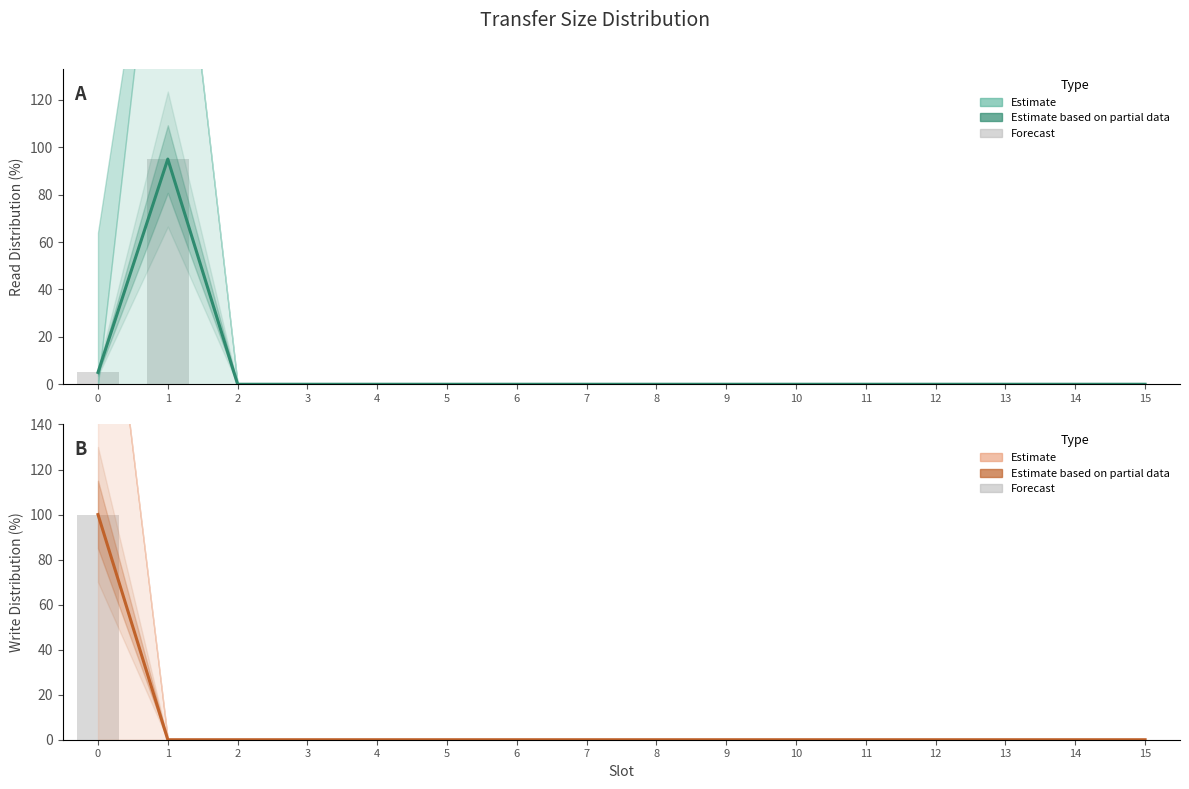

How many groups of bars are there?

16